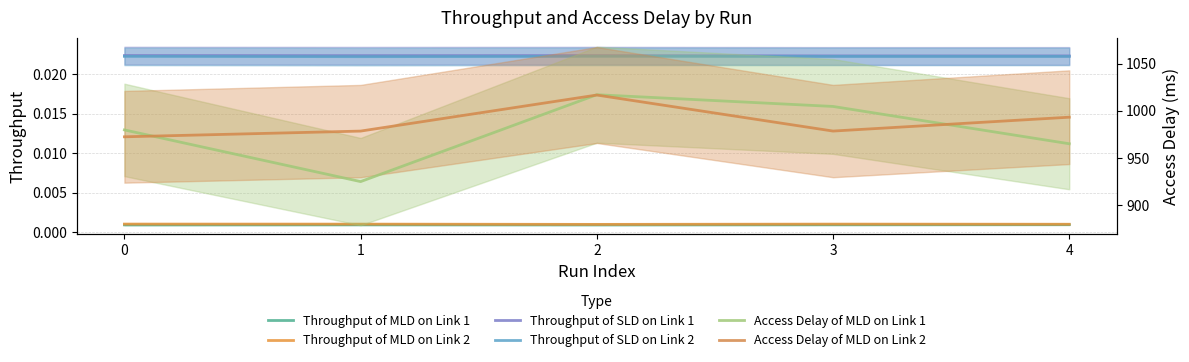

How many values in the Access Delay of MLD on Link 2 series exceed 978?

4